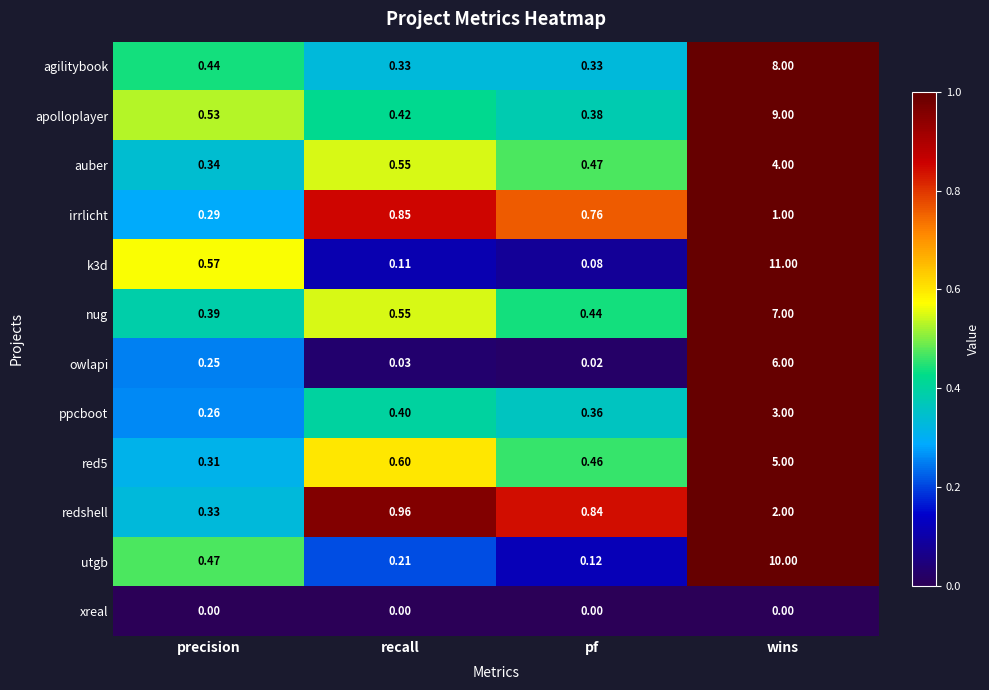

Is the value of owlapi at wins greater than the value of auber at pf?

Yes